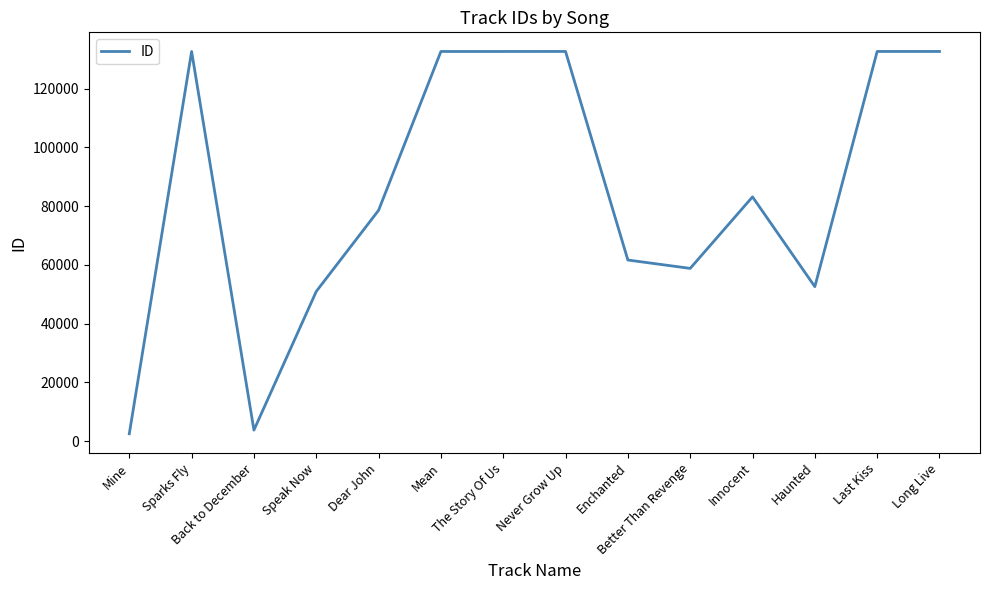

Is it true that the value at Long Live is 177419?

False